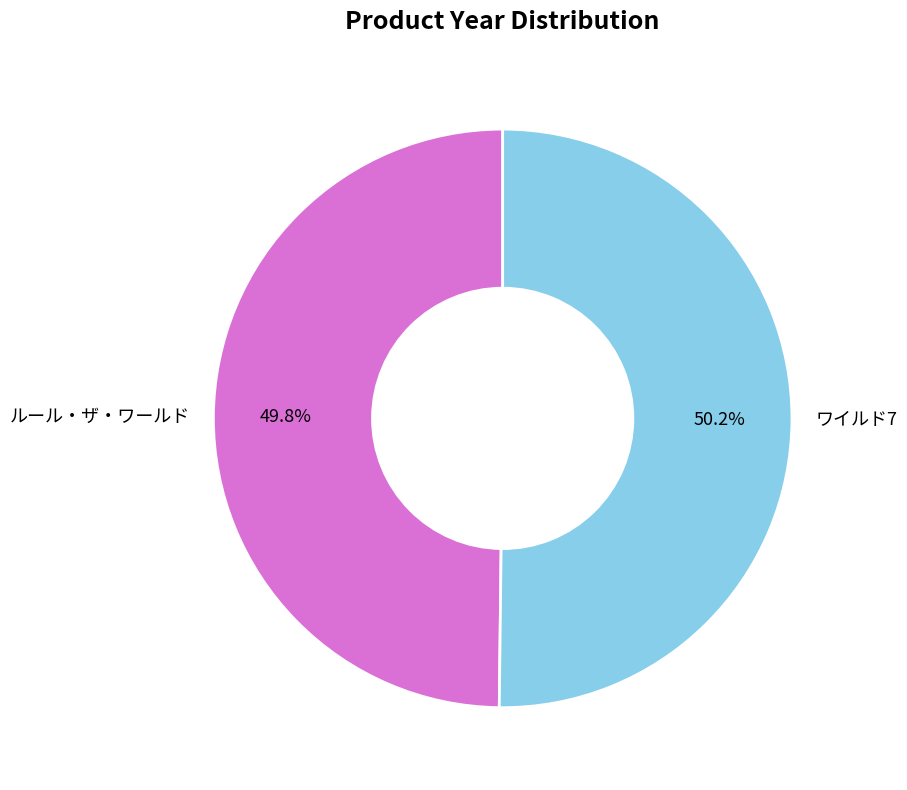

Count the number of slices in the pie.

2